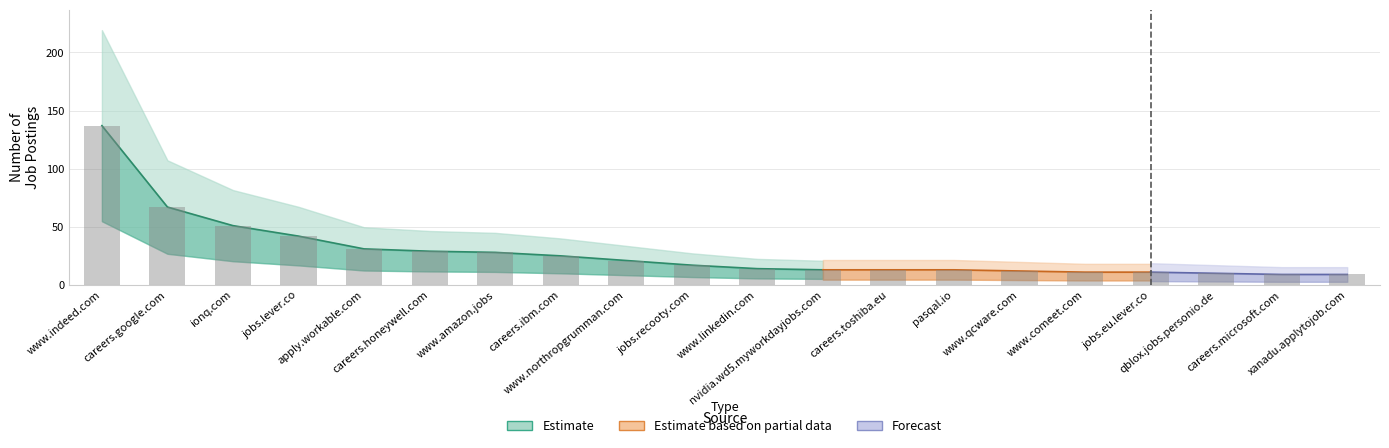

Reading left to right, transcribe all the data shown in this chart.

137	67	51	42	31	29	28	25	21	17	14	13	13	13	12	11	11	10	9	9